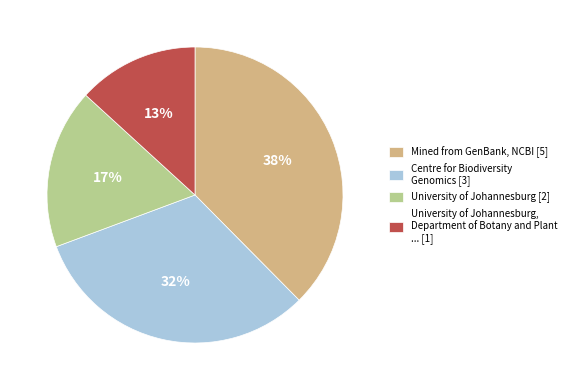

Count the number of slices in the pie.

4